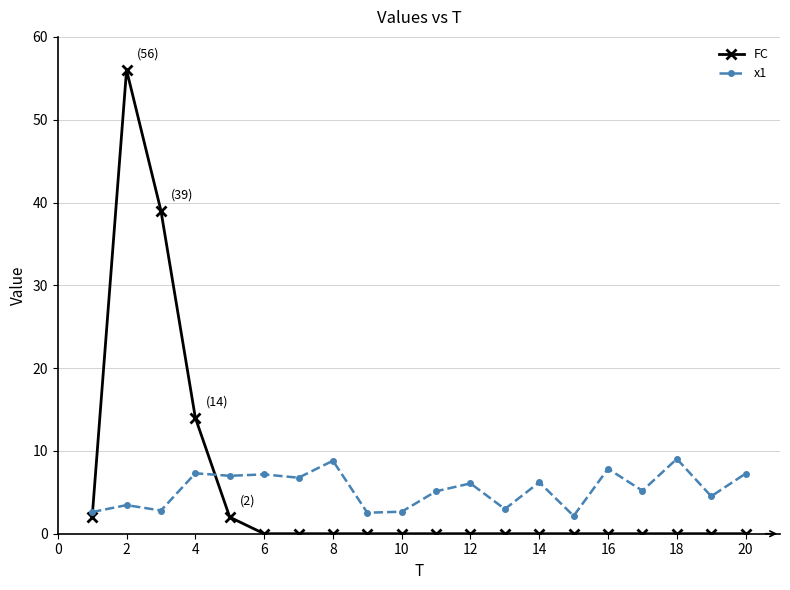

What is the average value of the FC series?

5.7